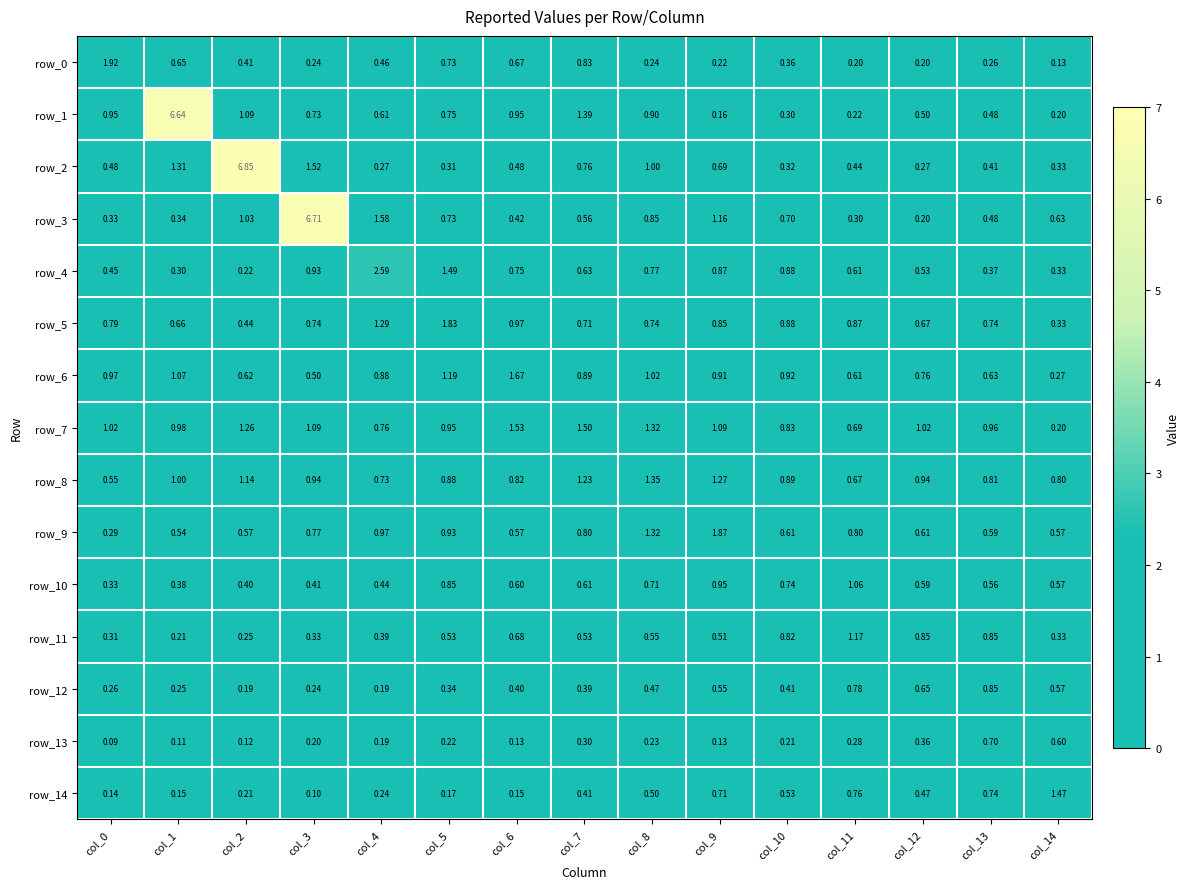

The value of row_4 at col_8 is 1.3. True or false?

False